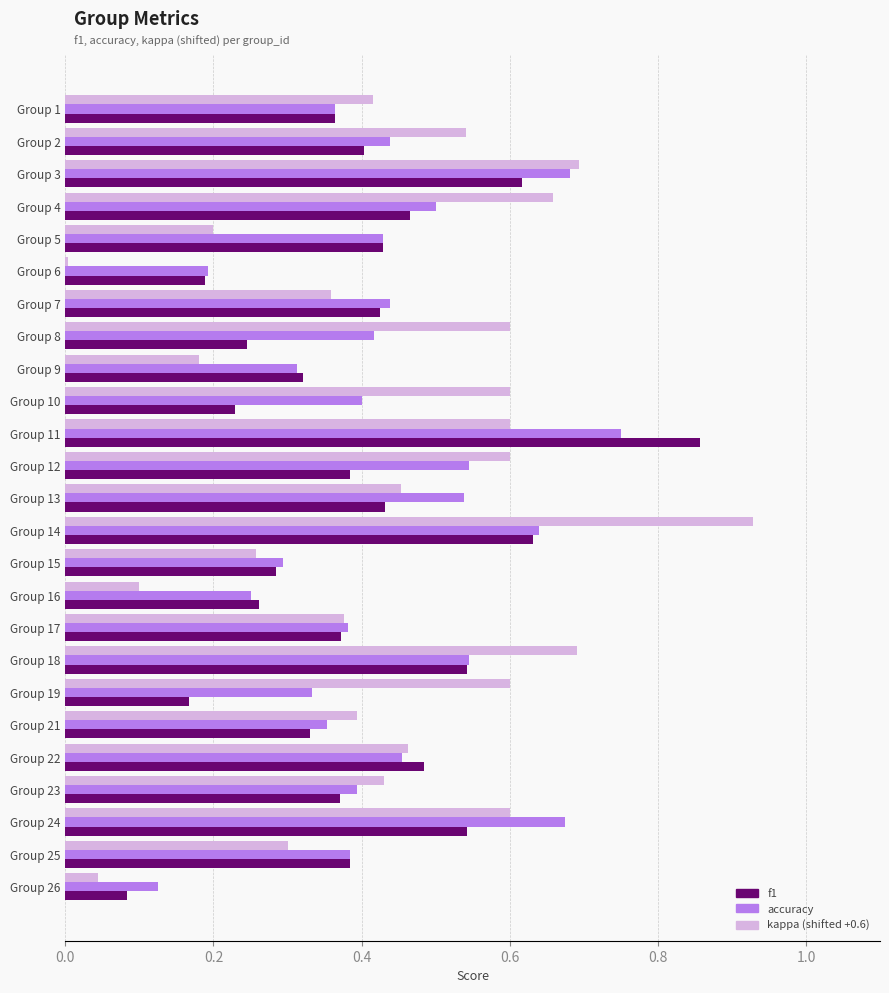

What is the sum of the f1 values at Group 7 and Group 14?

1.1